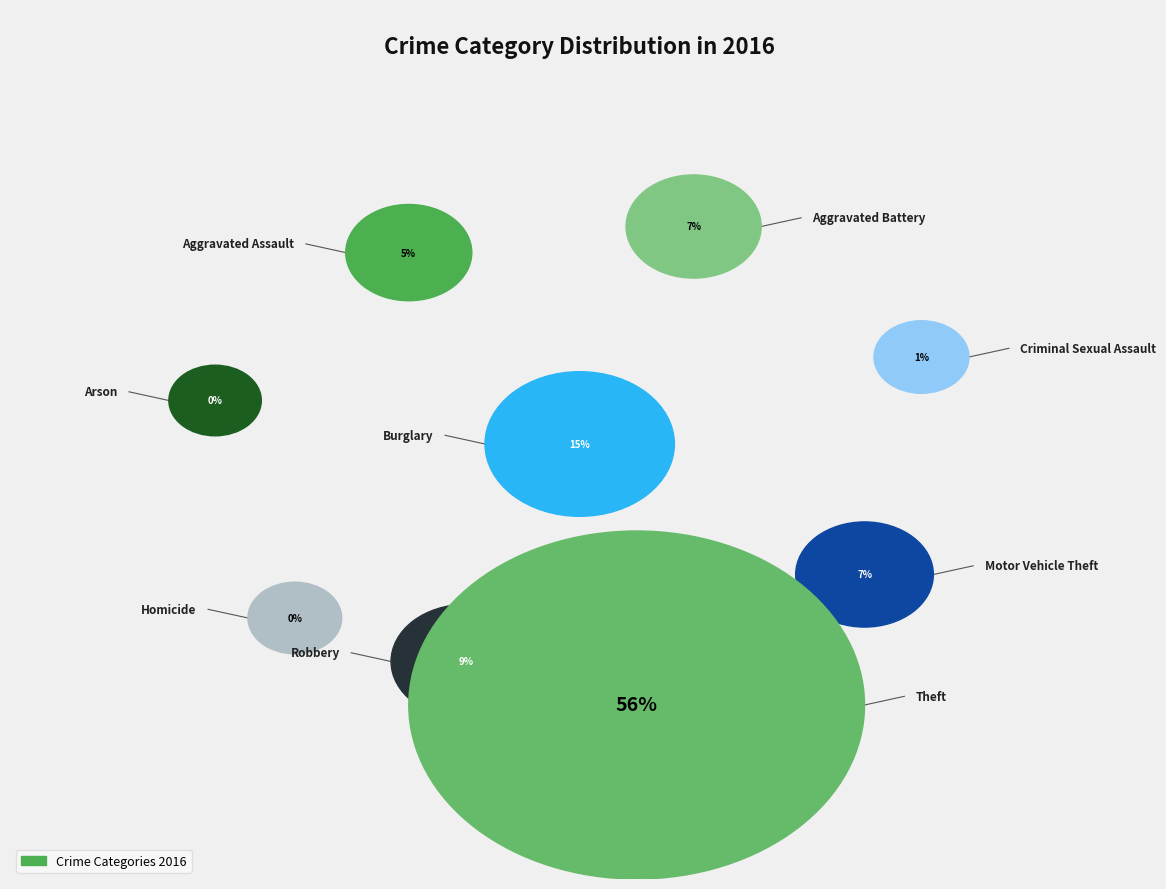

Is Theft the majority of the pie?

Yes